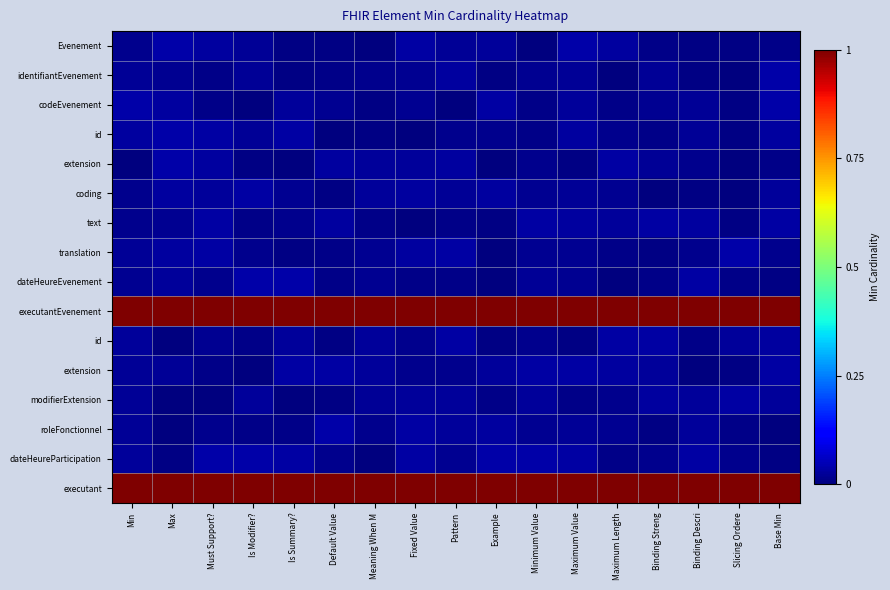

What is the total value across all series at Example?

2.2